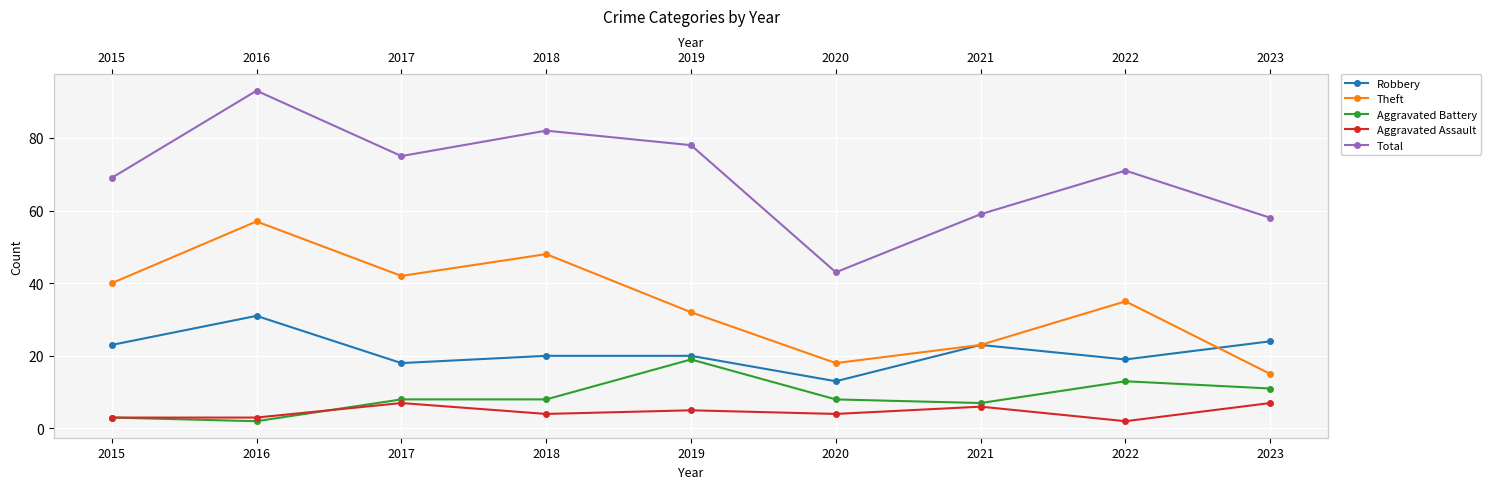

At which category does the chart reach its peak across all series?

2016